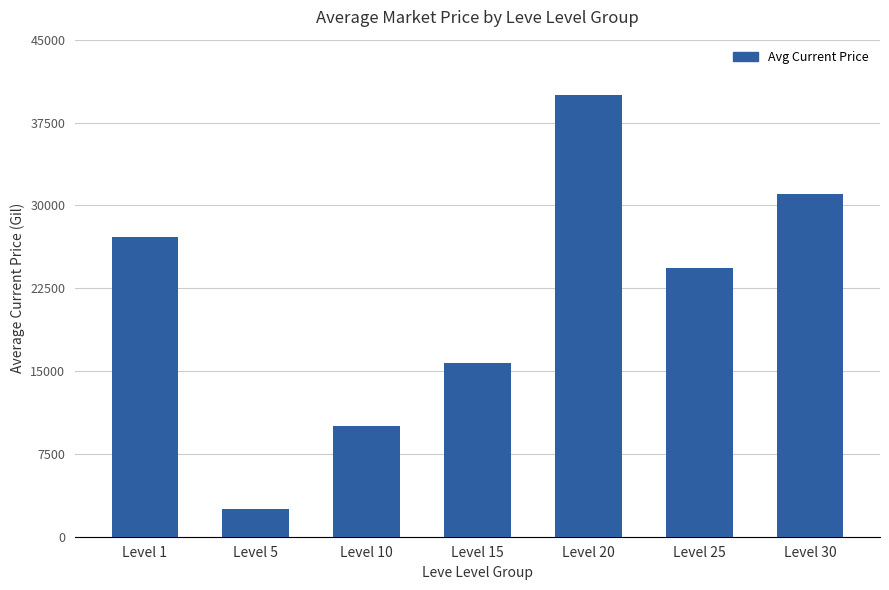

Reading left to right, transcribe all the data shown in this chart.

27128.0	2507.0	10000.0	15699.6	39997.0	24290.1	30999.7